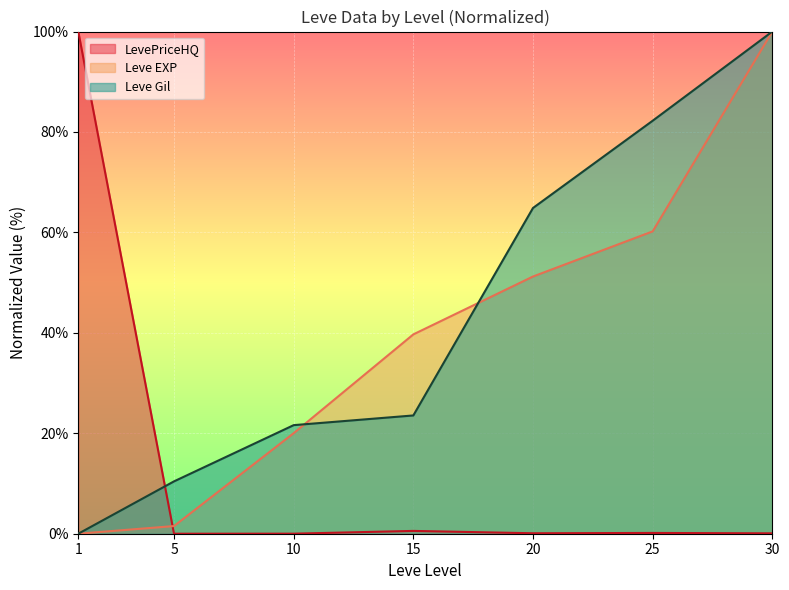

Reading left to right, transcribe all the data shown in this chart.

Leve EXP: 1=0.0	5=1.5	10=20.0	15=39.7	20=51.2	25=60.2	30=100.0
Leve Gil: 1=0.0	5=10.4	10=21.6	15=23.6	20=64.9	25=82.2	30=100.0
LevePriceHQ: 1=100.0	5=0.0	10=0.0	15=0.6	20=0.1	25=0.2	30=0.1